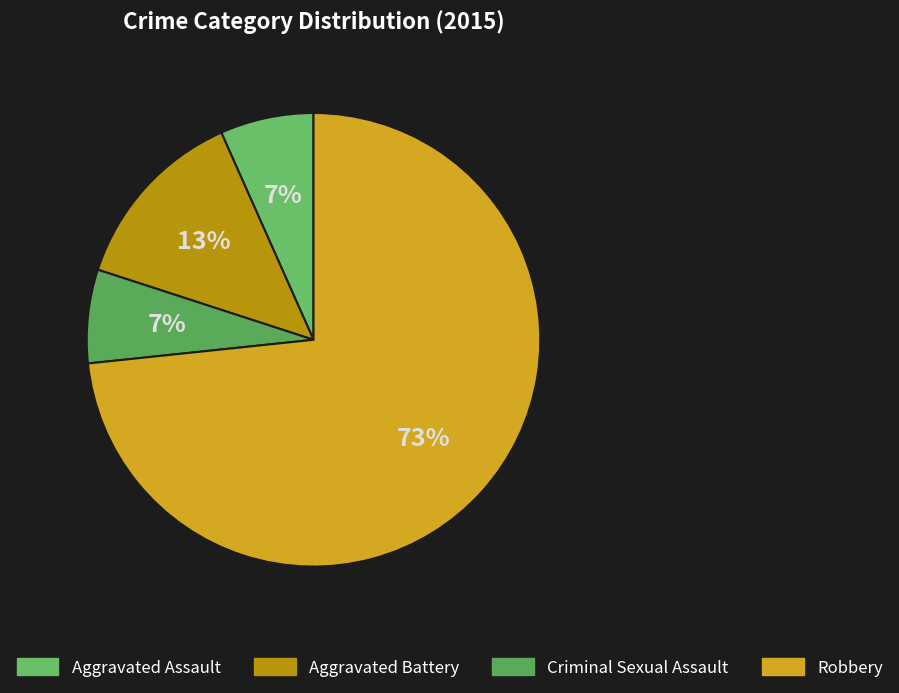

The Aggravated Assault slice represents 2% of the pie. True or false?

False